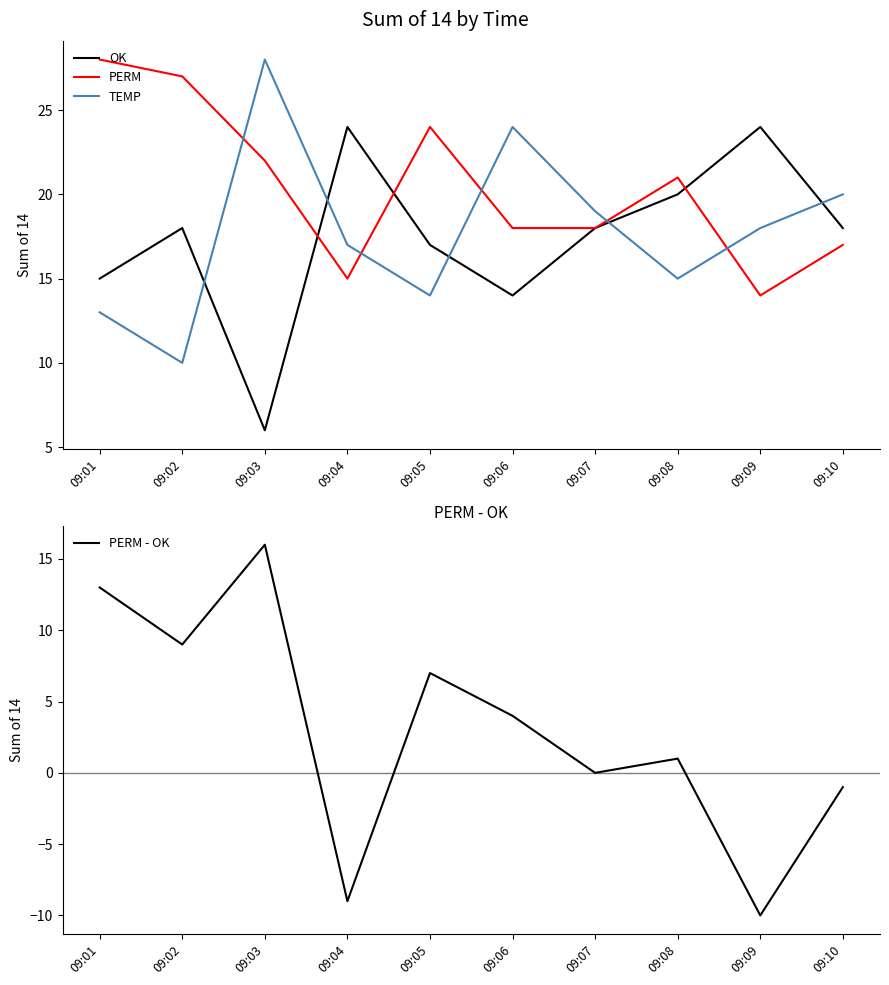

At 09:04, list the series in order from smallest to largest.

PERM - OK, PERM, TEMP, OK